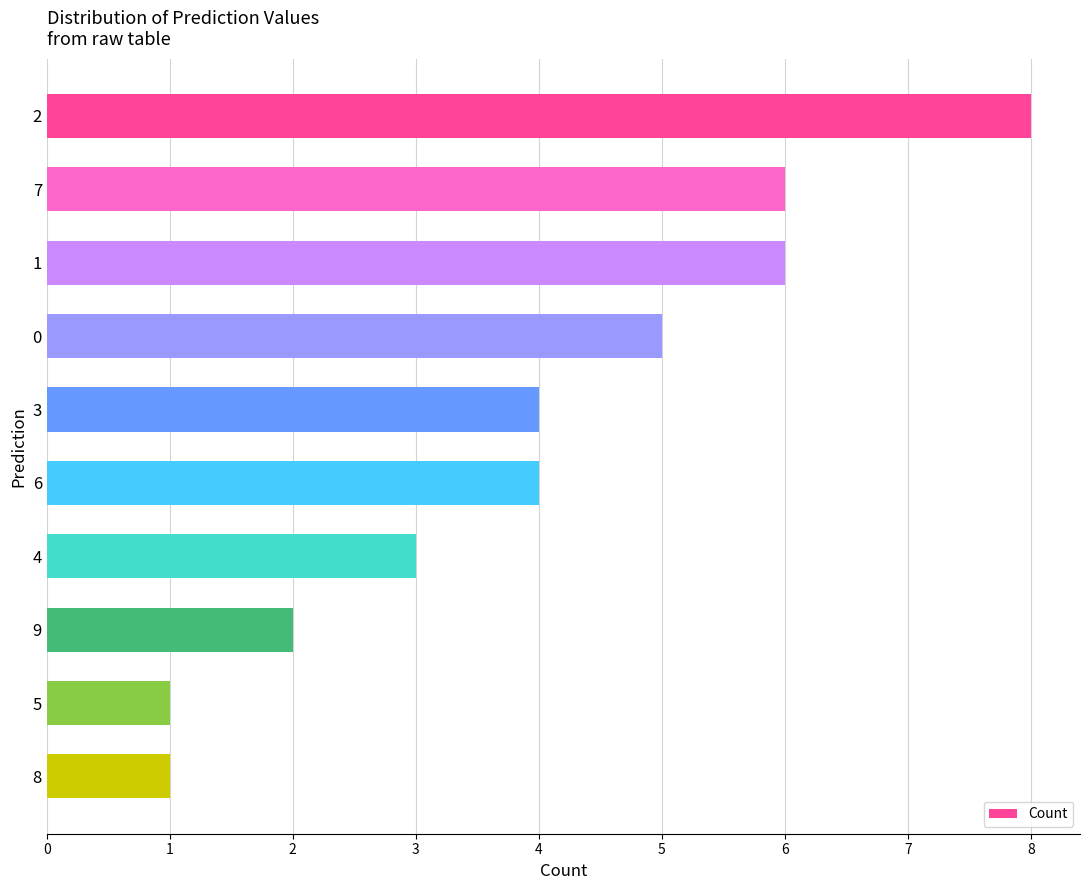

What is the minimum value shown in the chart?

1